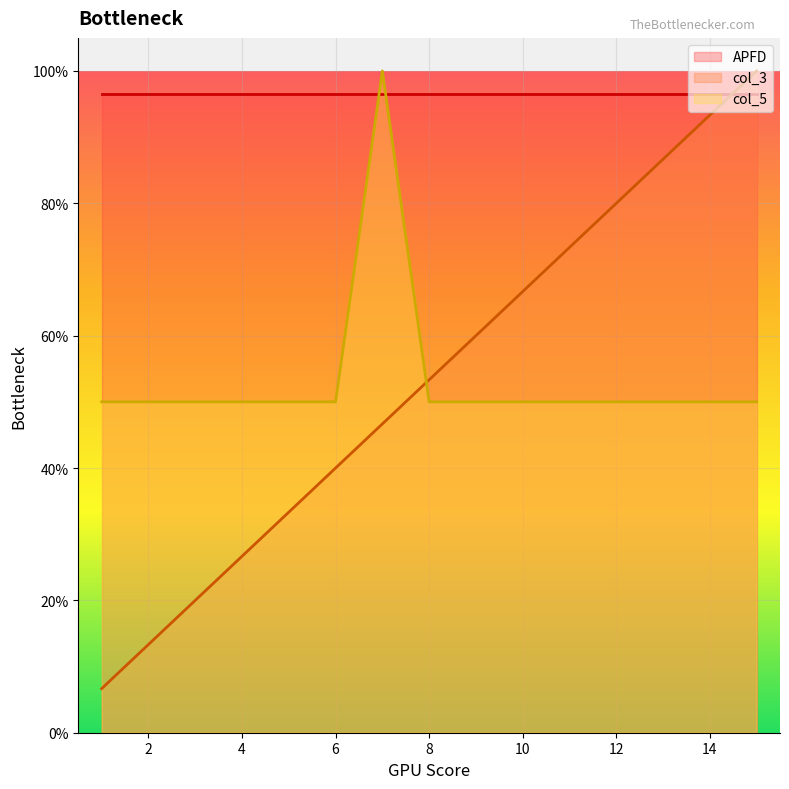

What is the average value of the col_3 series?

0.5